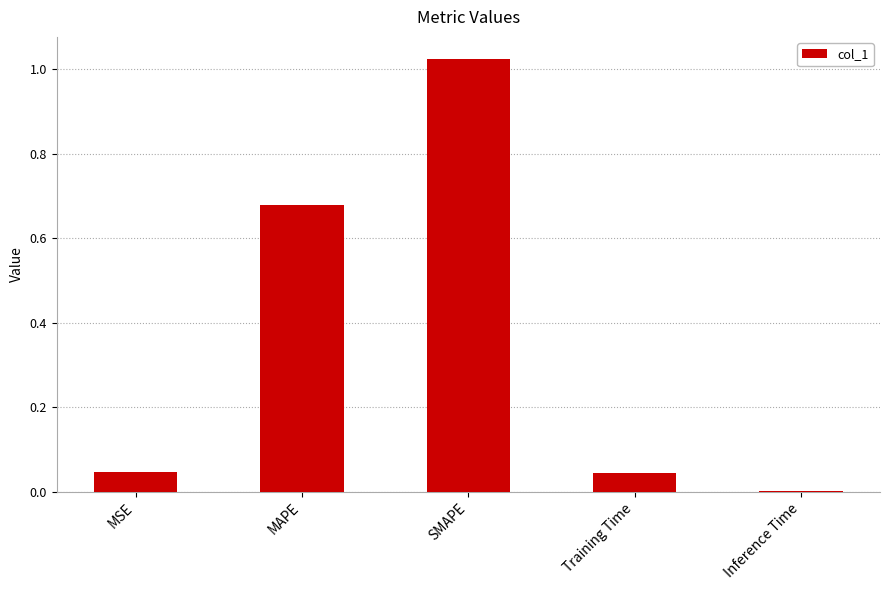

Does the chart contain stacked bars?

No